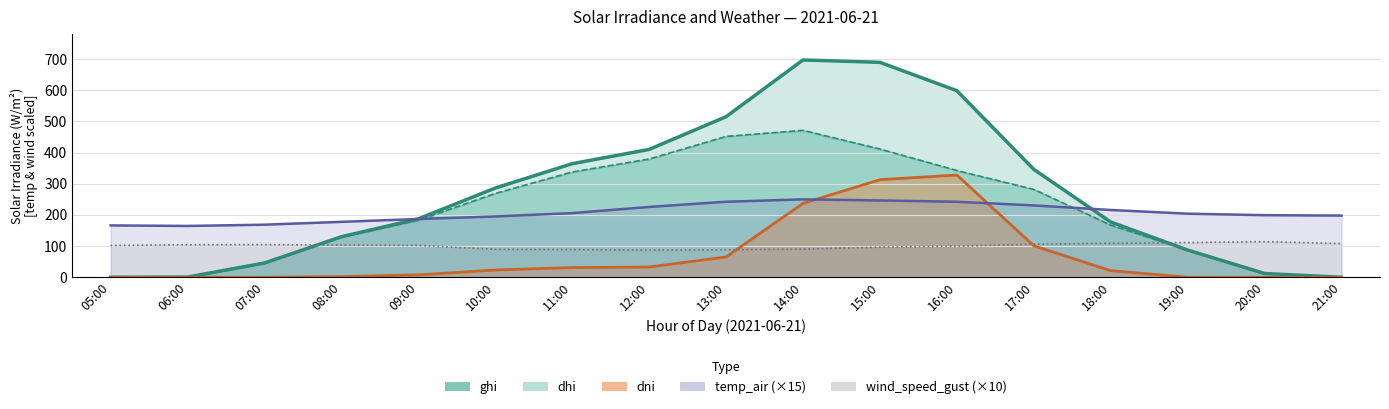

Read the dni value at 08:00.

2.1